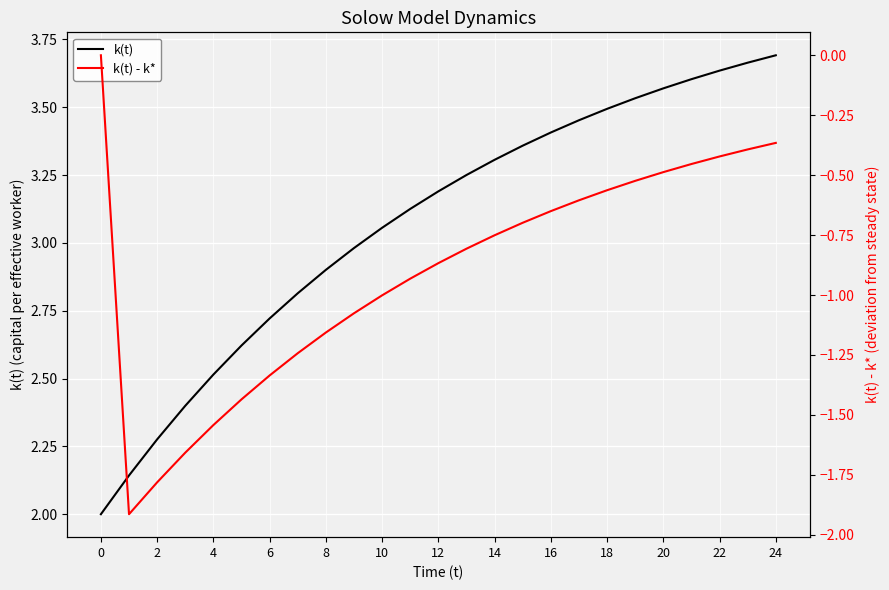

What is the minimum value for k(t)?

2.0